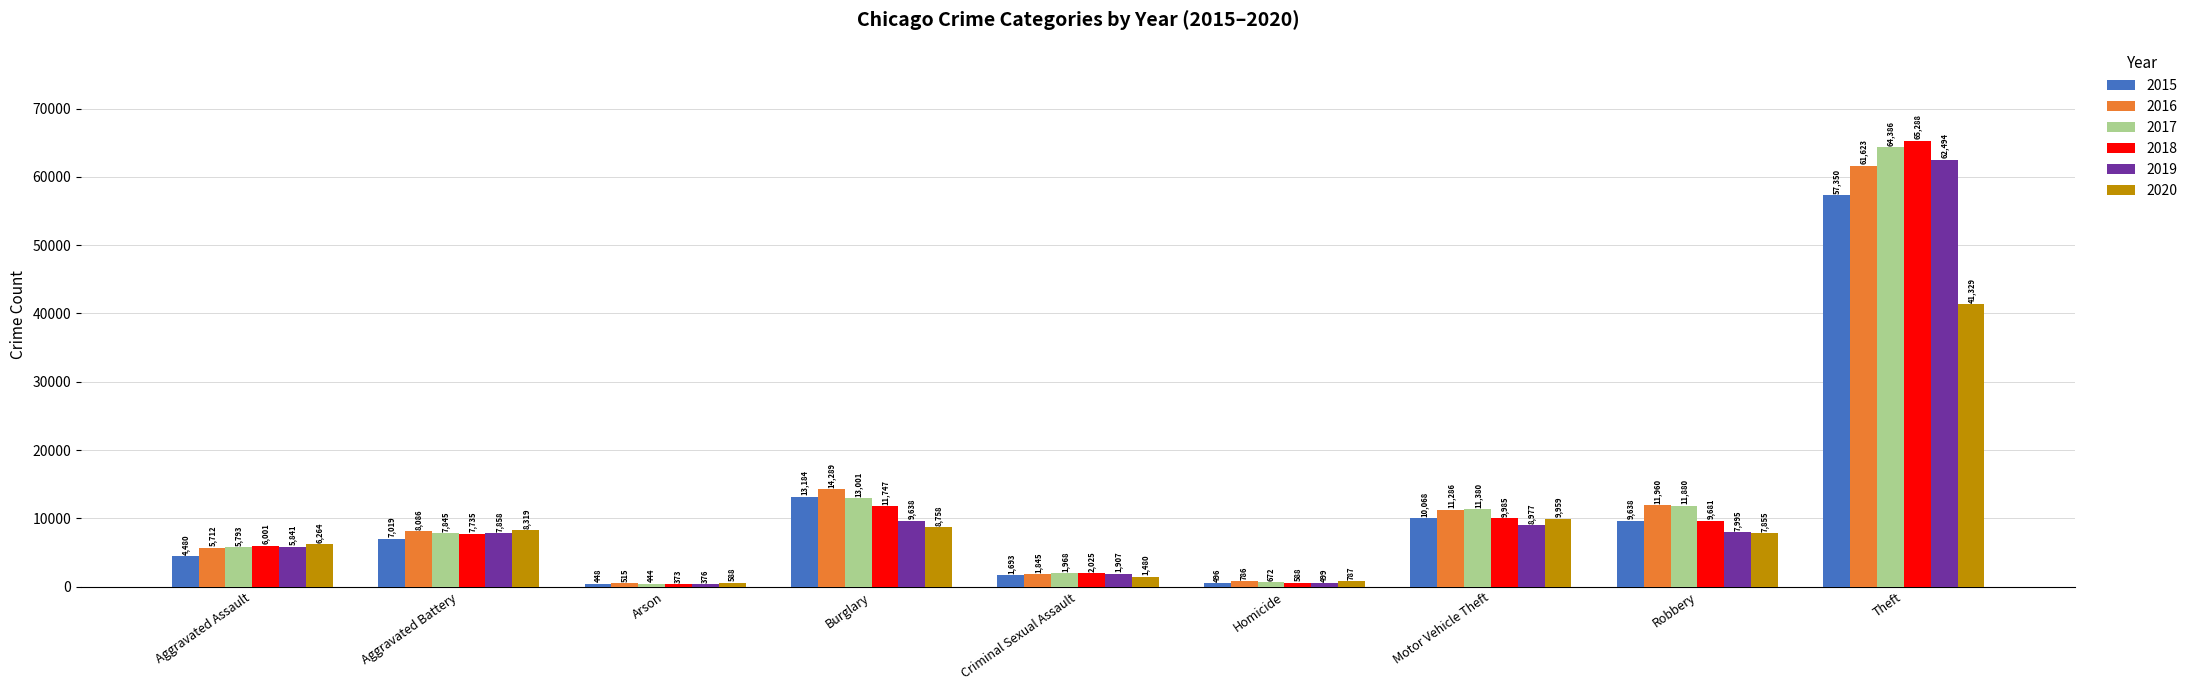

What are all the series names shown in the legend?

2015, 2016, 2017, 2018, 2019, 2020